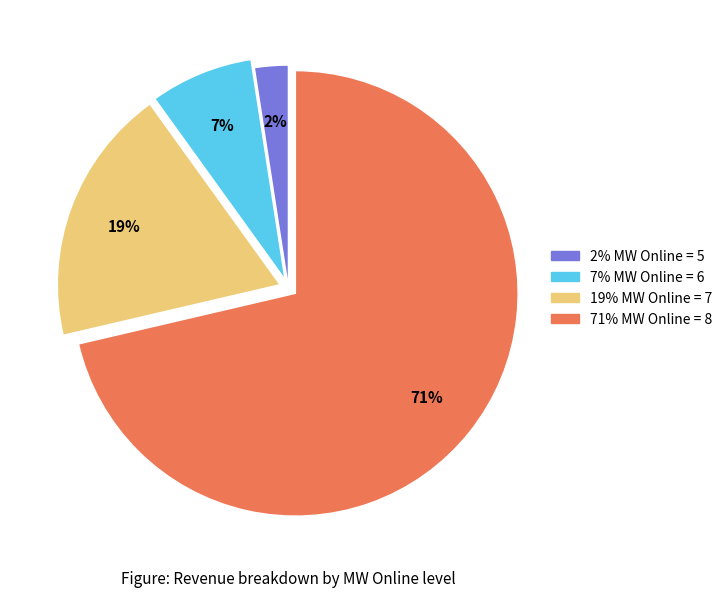

To the nearest percent, what is the average slice percentage?

25%